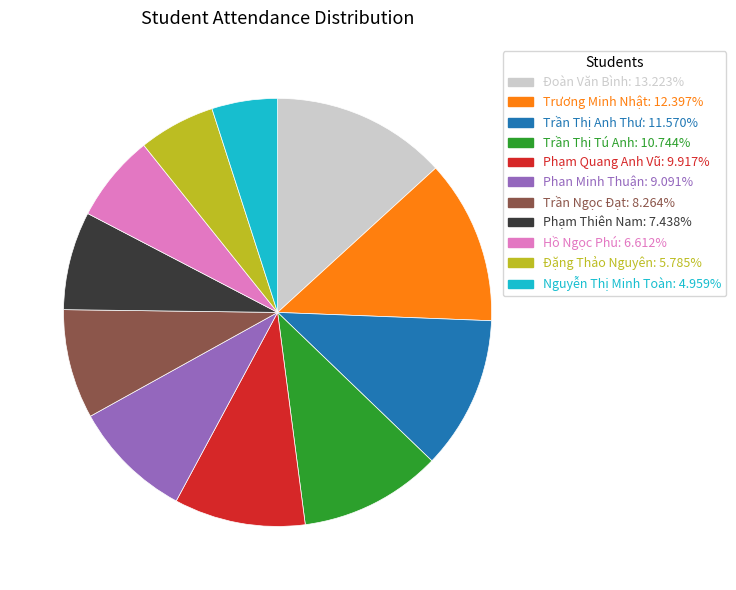

The Nguyễn Thị Minh Toàn slice represents 5% of the pie. True or false?

True